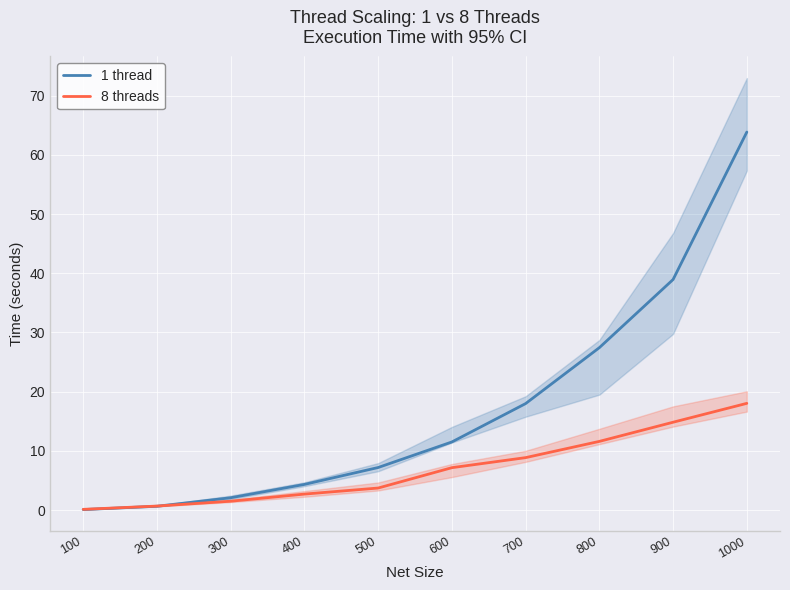

At how many categories does at least one series exceed 9?

5